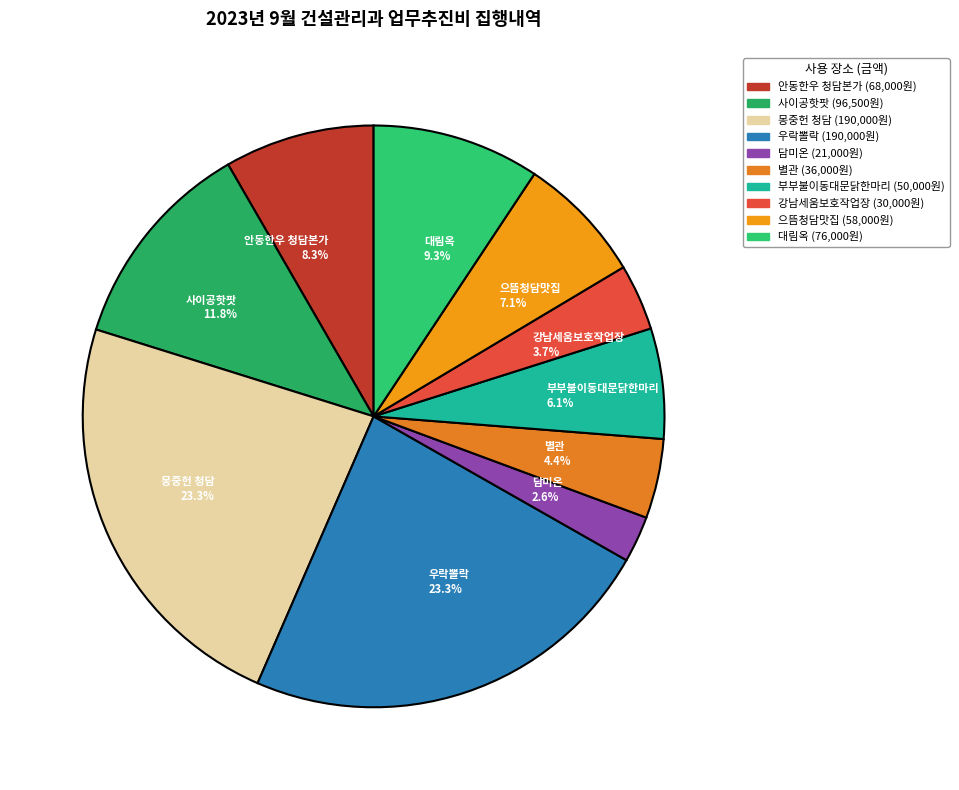

Does any single category account for the majority?

No